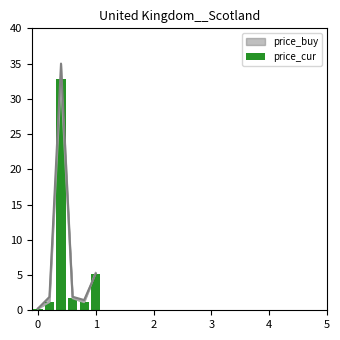

The value at 1 is 5.2. True or false?

True